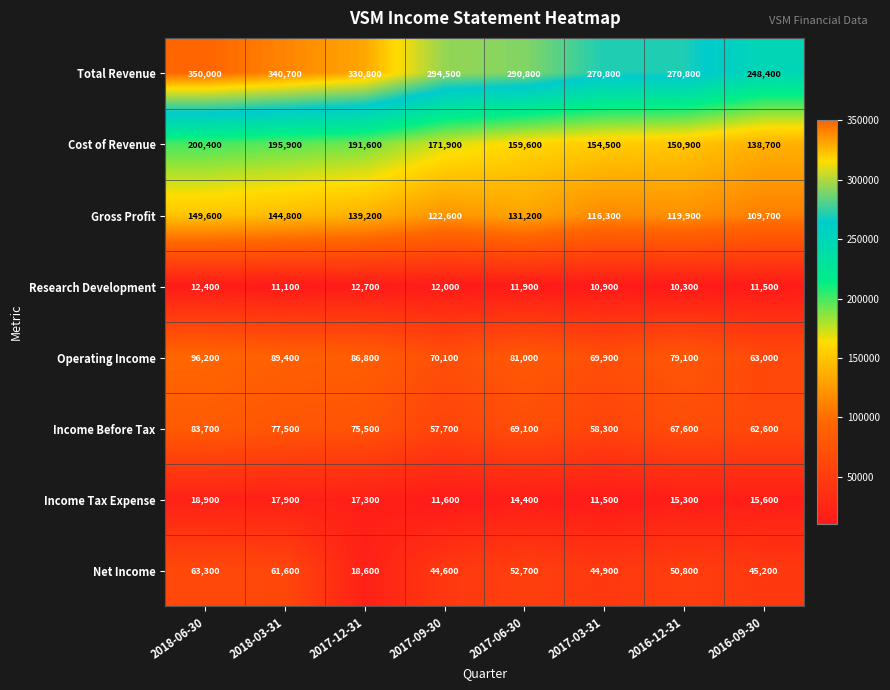

Which category has the highest value in the Income Before Tax series?

2018-06-30